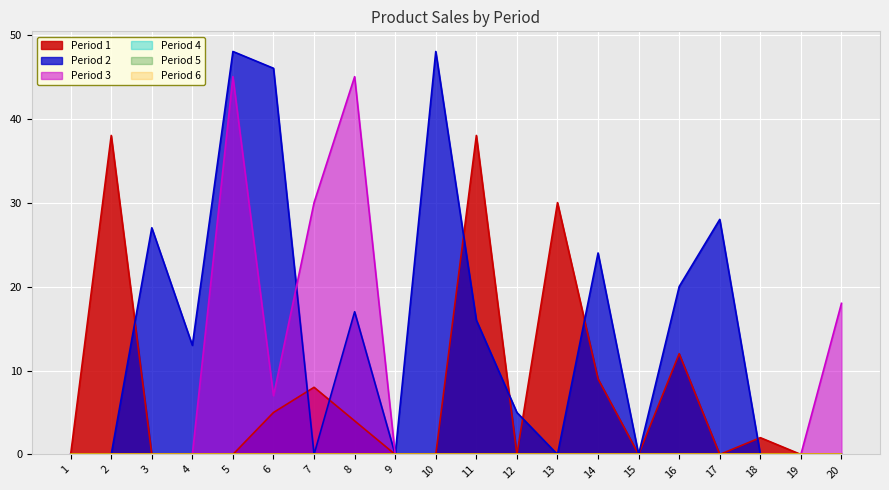

How many interior local peaks does the Period 3 series have?

2